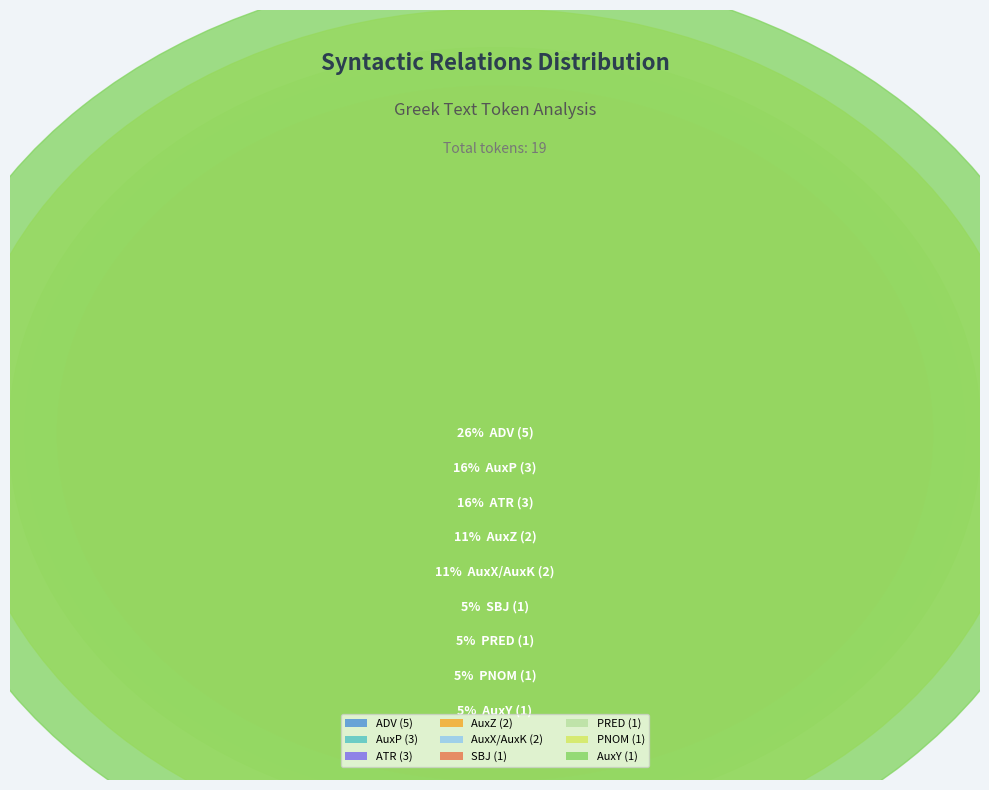

Does PNOM represent more than half of the total?

No